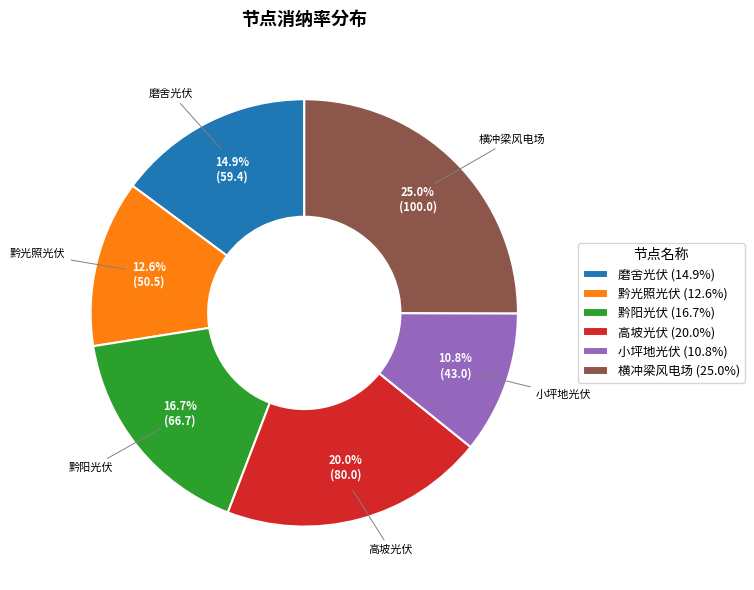

To the nearest percent, what portion does 小坪地光伏 represent?

11%